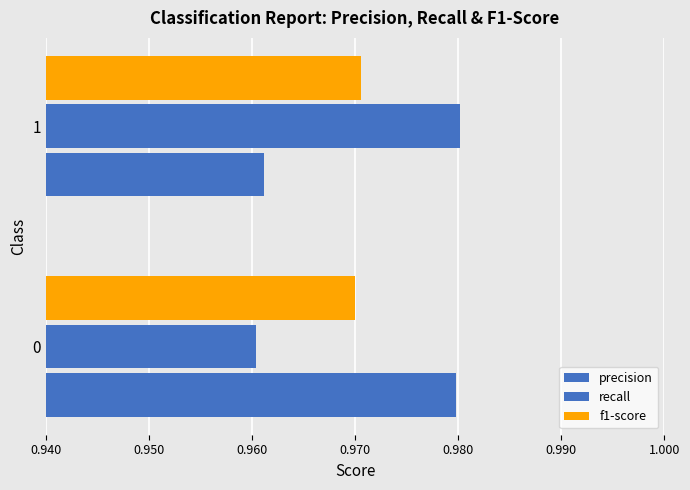

How many data points does each series have?

2